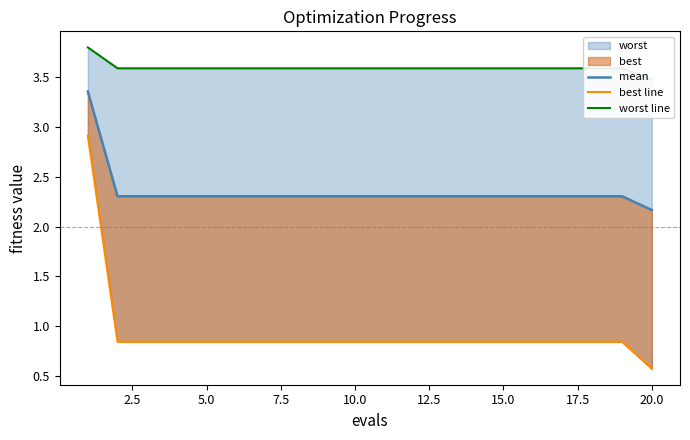

At 17.5, list the series in order from smallest to largest.

best line, mean, worst line